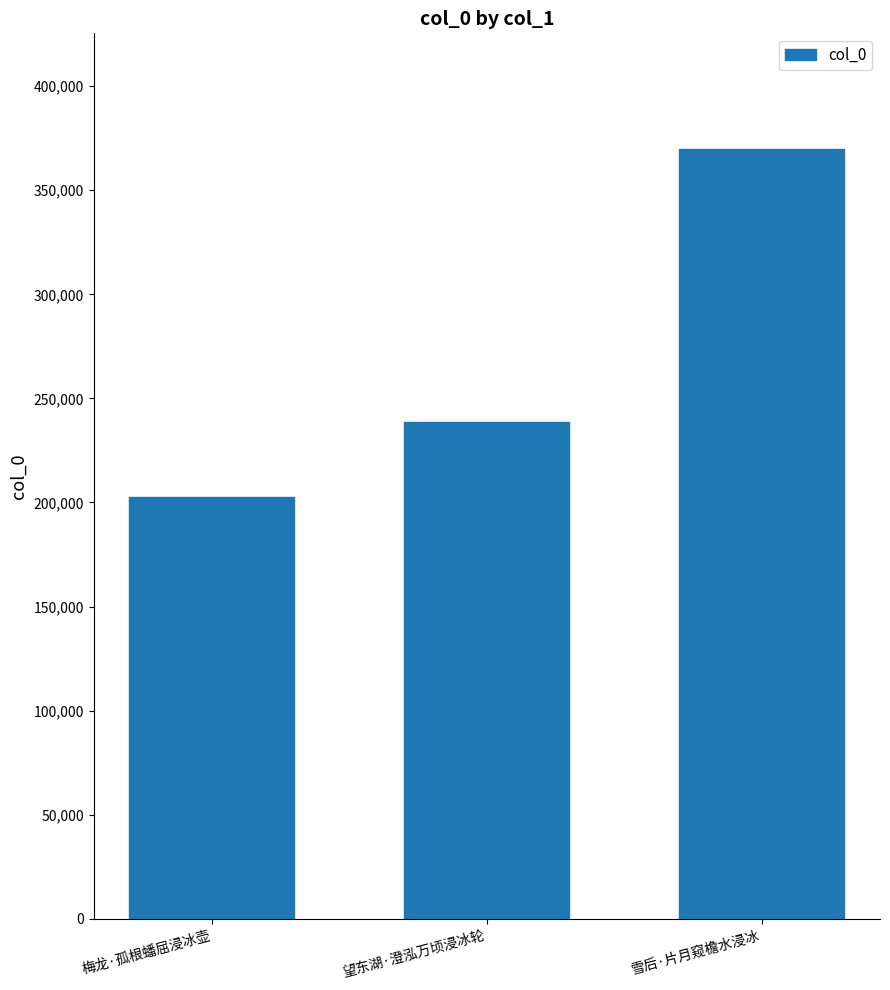

Reading right to left, what are all the values shown in this chart?

雪后·片月窥檐水浸冰=369878	望东湖·澄泓万顷浸冰轮=238473	梅龙·孤根蟠屈浸冰壶=202609